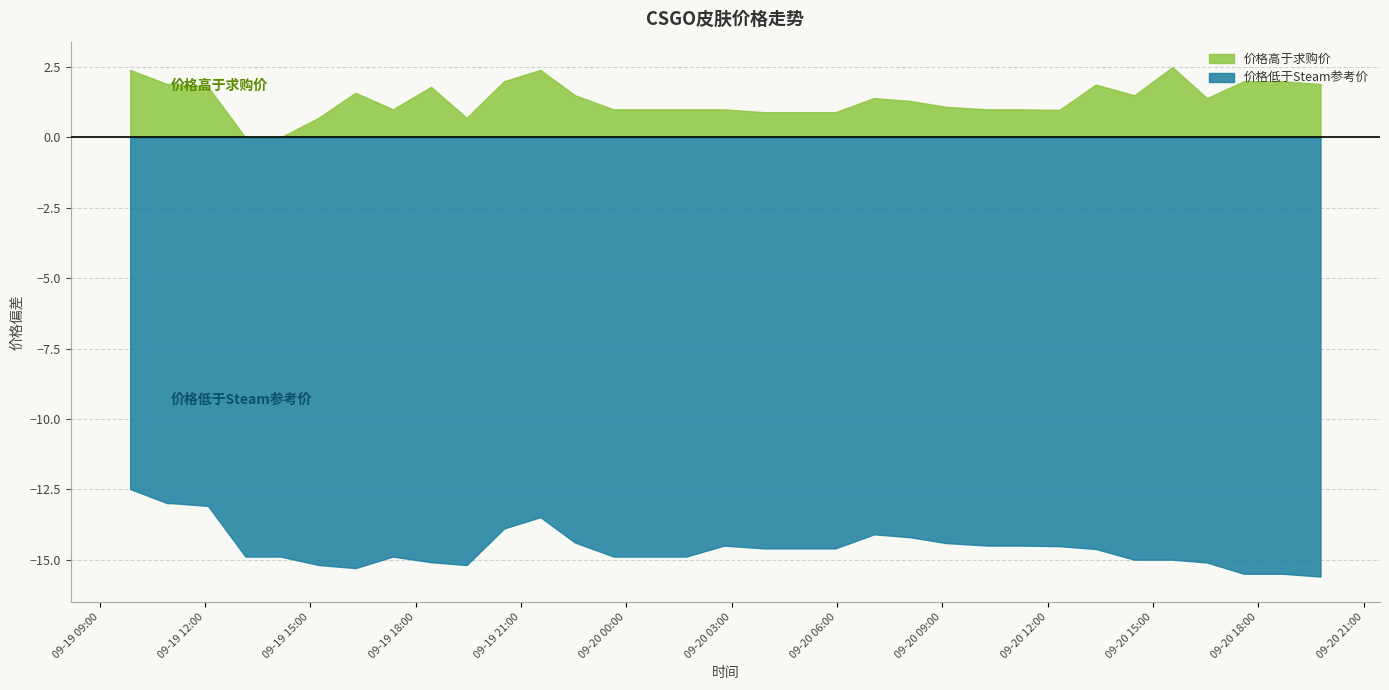

True or false: 求购数量 and 在租数量 intersect in this chart.

False